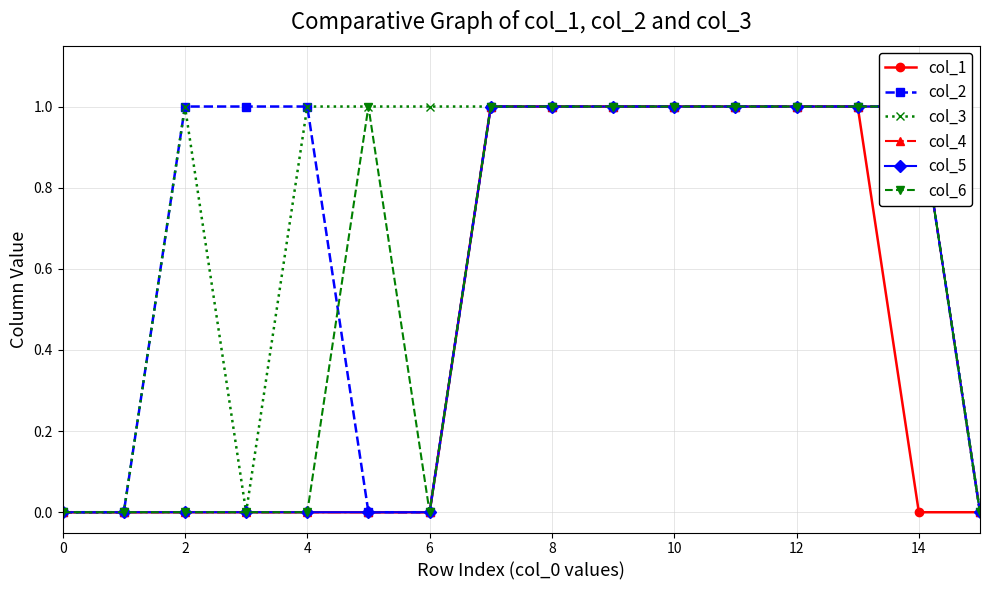

True or false: col_5 and col_4 cross at least once.

False